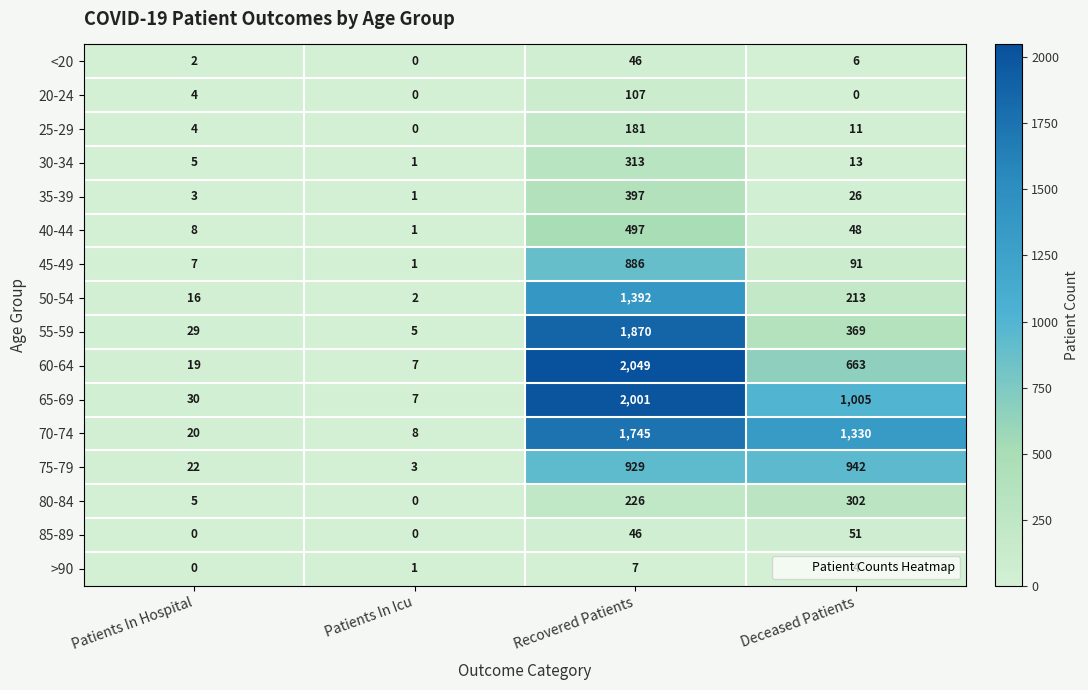

The value of 25-29 at Recovered Patients is 181. True or false?

True